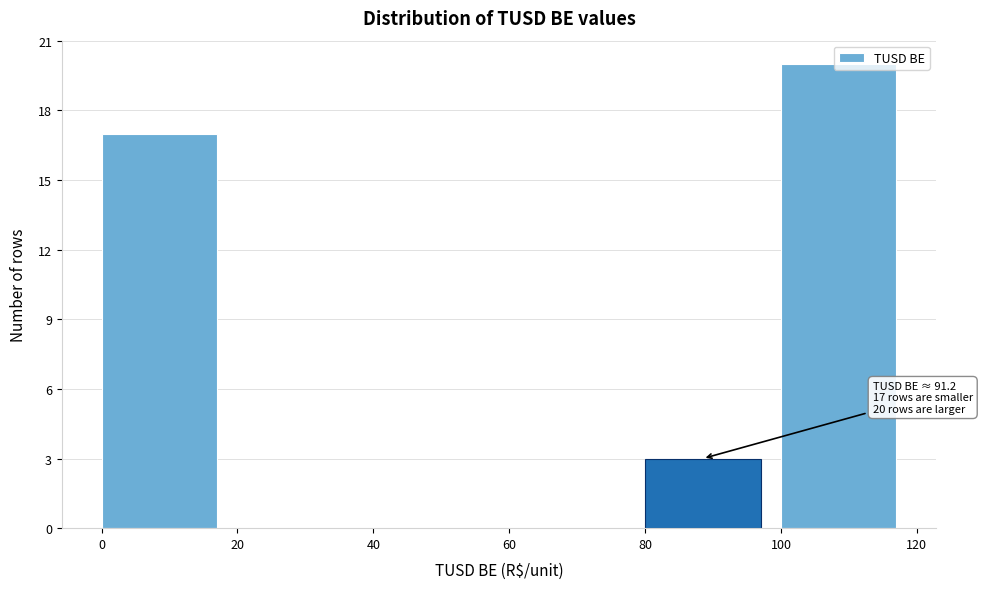

Which range on the x-axis has the tallest bar?

100 to 120